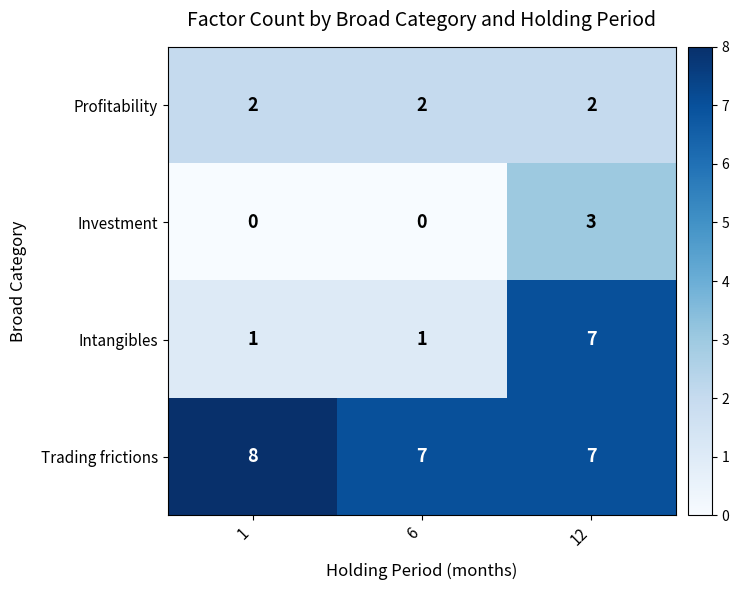

The Trading frictions series shows 7 at 12. True or false?

True